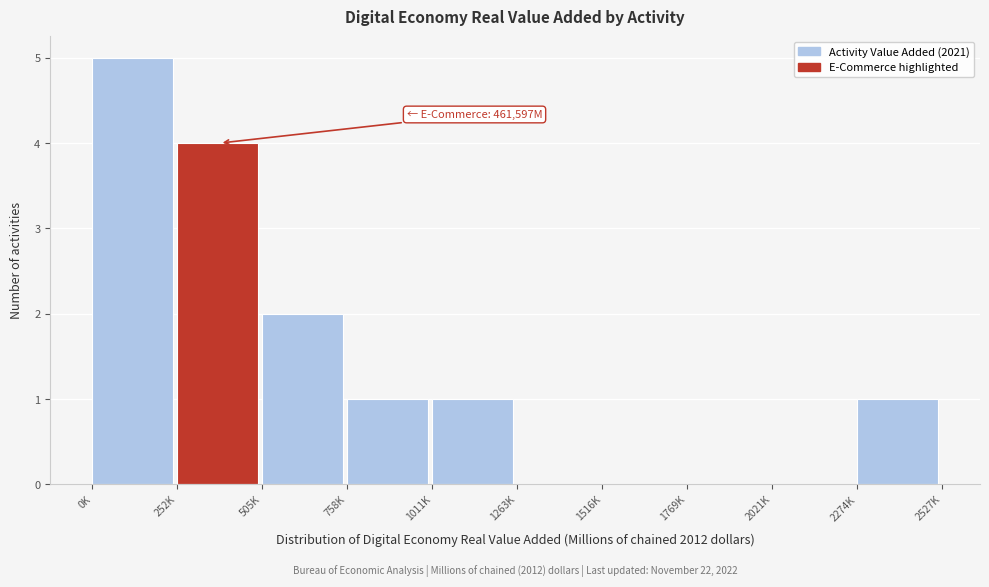

Reading left to right, list all the values displayed in this chart.

0K=5	252K=4	505K=2	758K=1	1011K=1	1263K=0	1516K=0	1769K=0	2021K=0	2274K=1